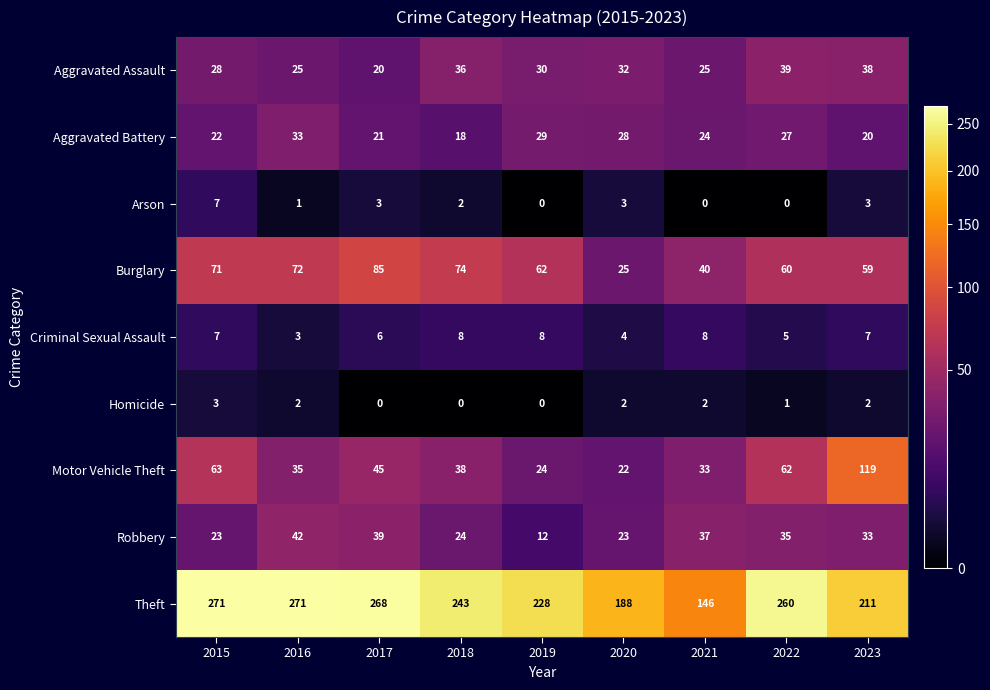

What is the spread (max minus min) of values at 2020?

186